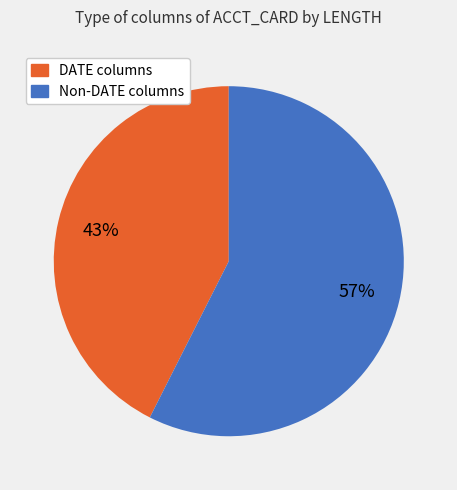

To the nearest percent, what is the average slice percentage?

50%